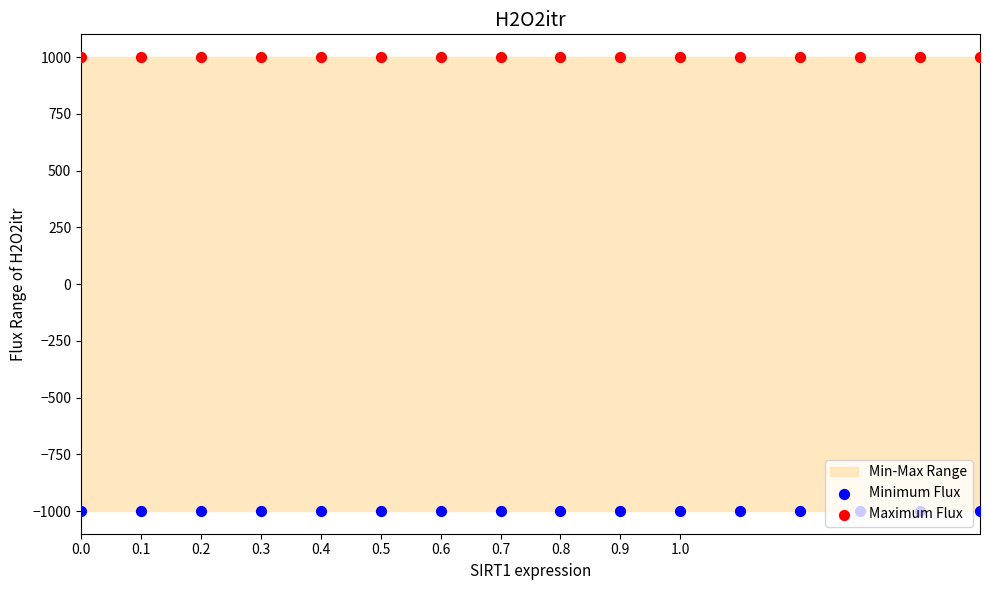

At how many categories does at least one series exceed 291?

16